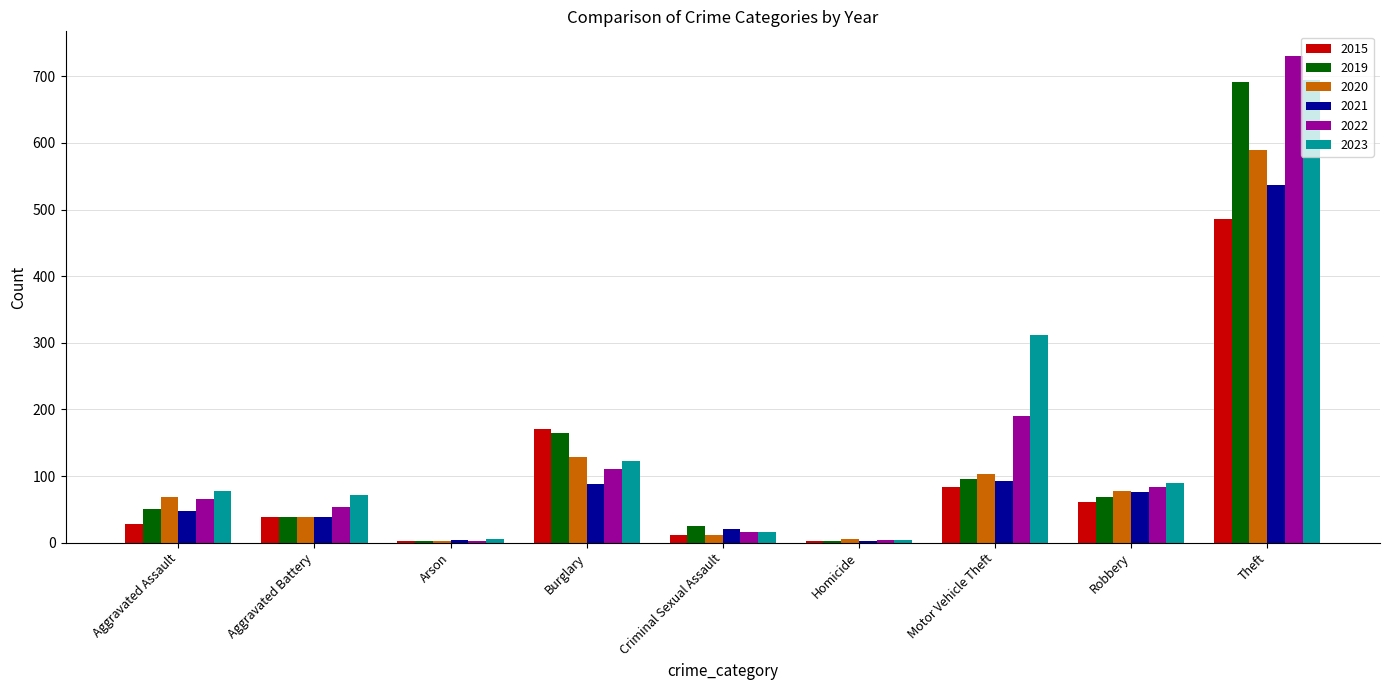

Which series has the largest total across all categories?

2023